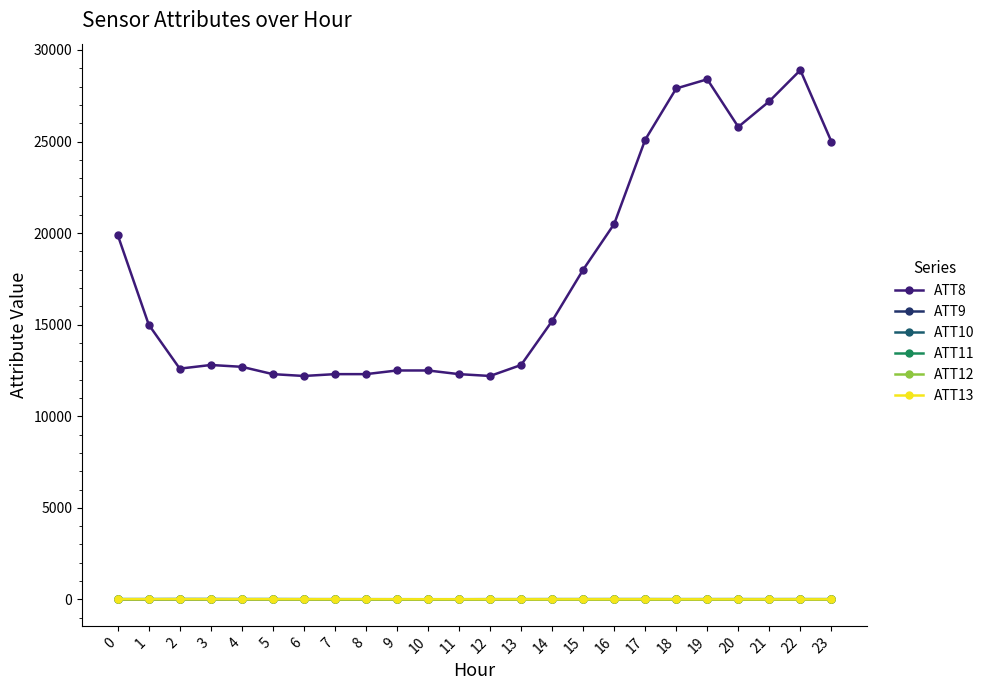

What is the total value across all series at 20?

25835.1